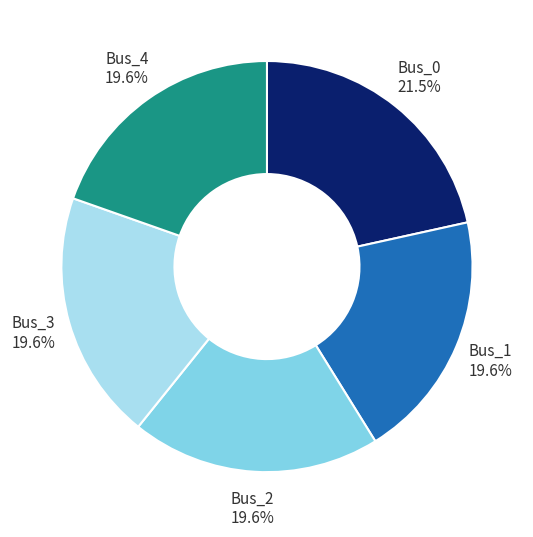

To the nearest percent, what percentage of the pie is Bus_3?

20%